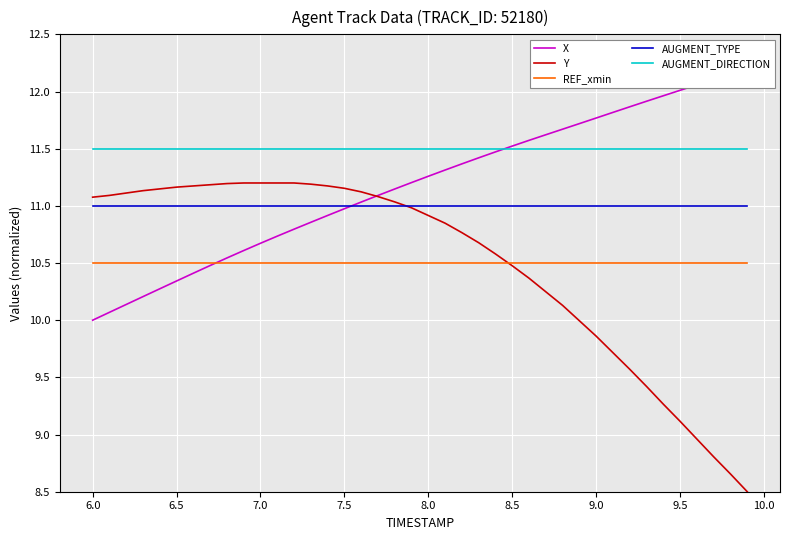

What is the sum of all REF_xmin values?

420.0